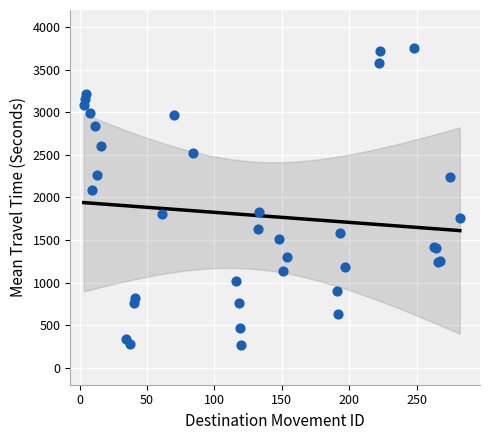

What Y value in the scatter plot is closest to 2011?

2081